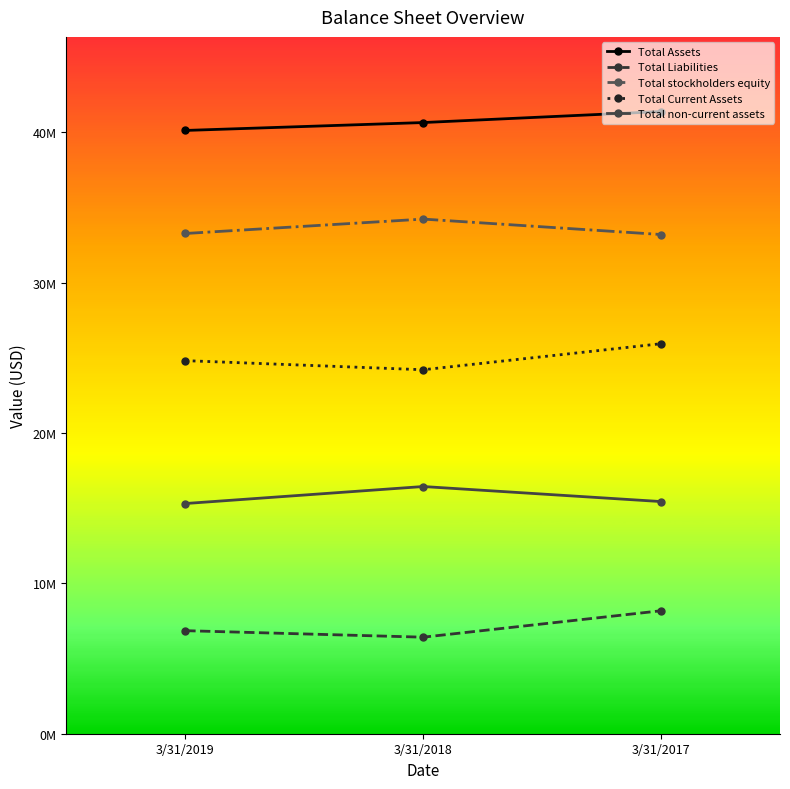

What are all the series names shown in the legend?

Total Assets, Total Liabilities, Total stockholders equity, Total Current Assets, Total non-current assets